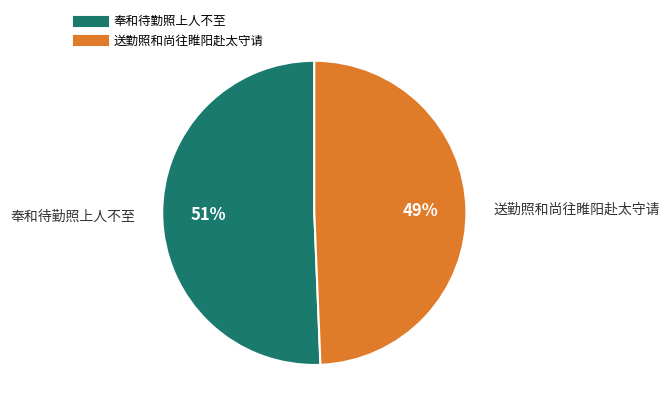

Is there any slice that represents more than half of the pie?

Yes